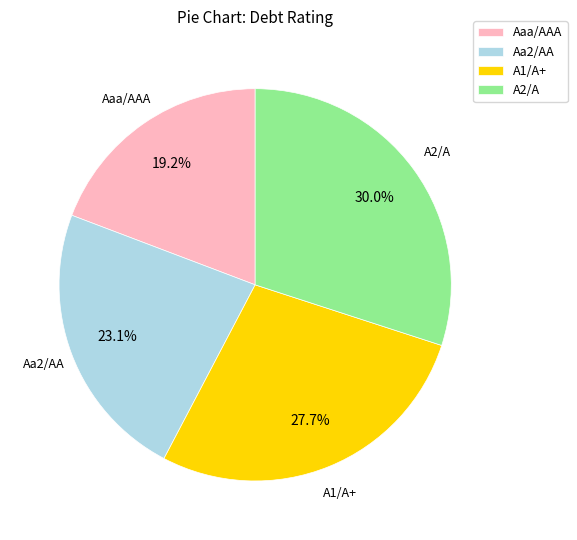

To the nearest percent, what is the difference between the largest and smallest slice percentages?

11%